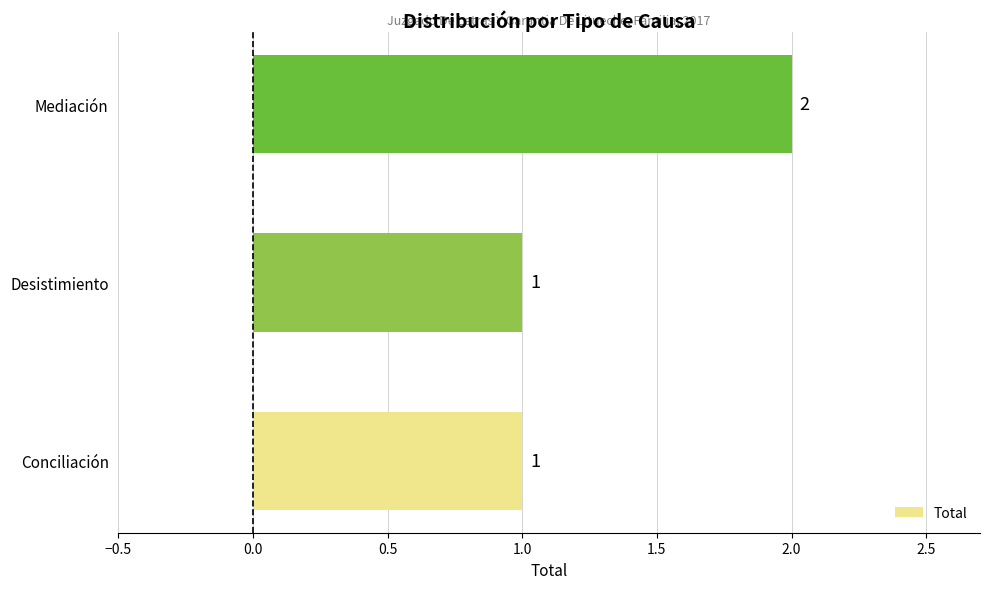

Between Mediación and Desistimiento, which is larger?

Mediación